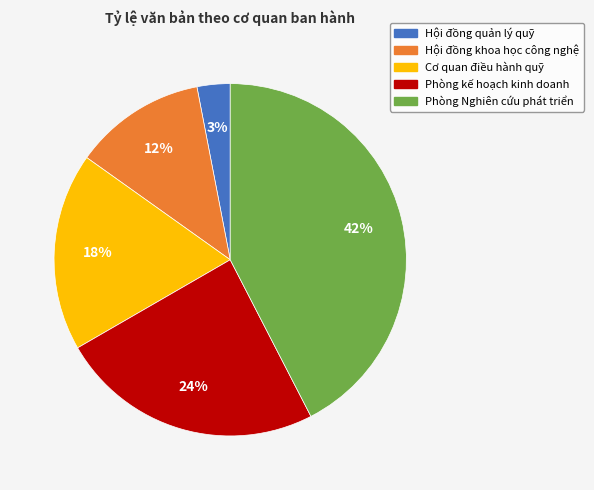

To the nearest percent, what is the difference between the Phòng kế hoạch kinh doanh and Cơ quan điều hành quỹ slice percentages?

6%